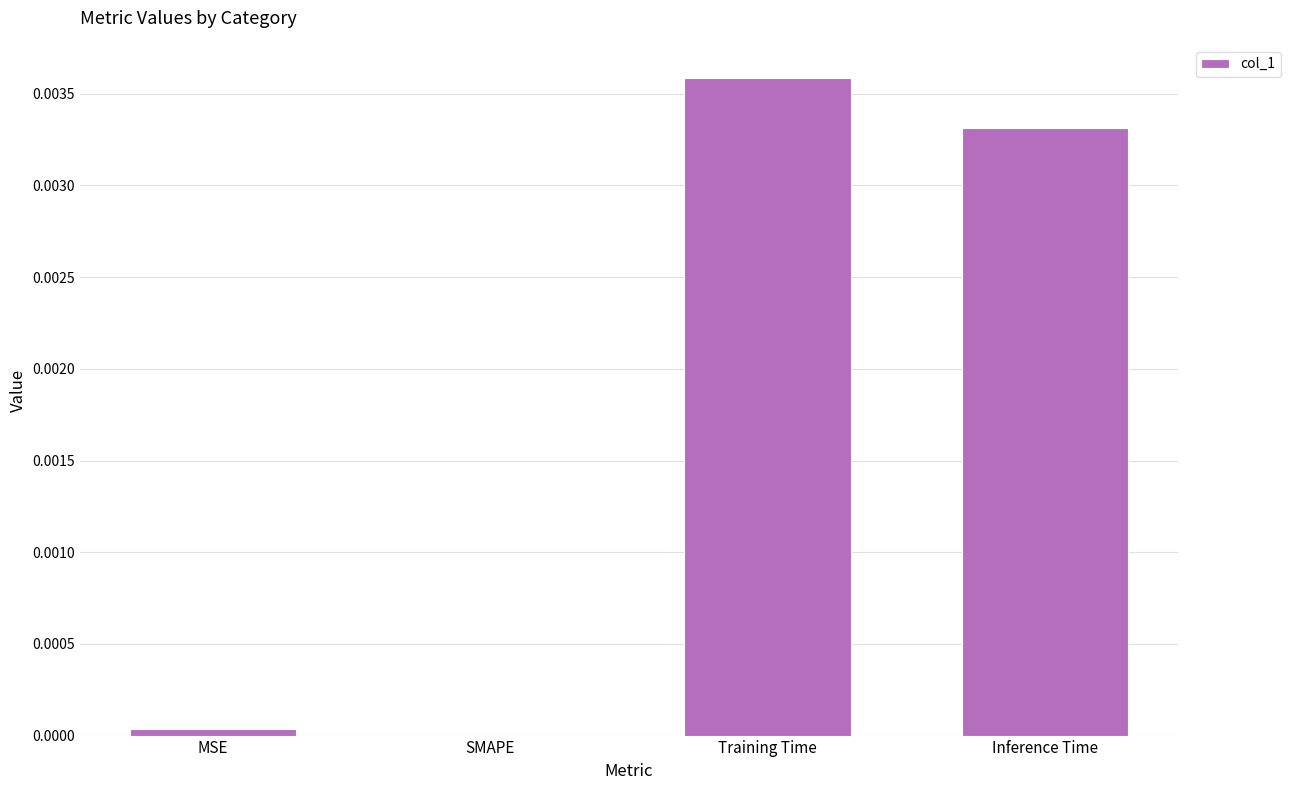

Are the bars horizontal?

No